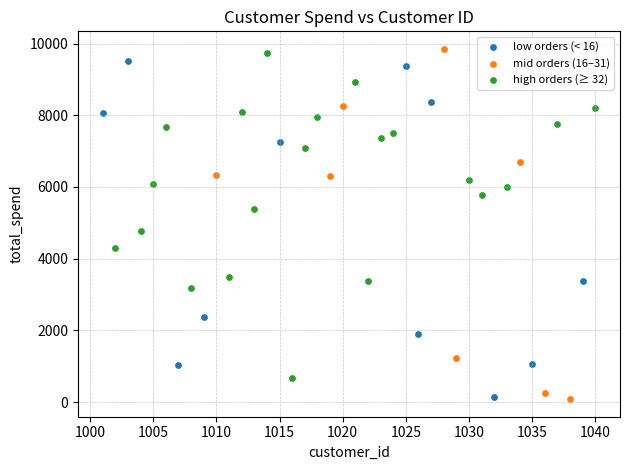

Which series has the widest spread of Y values?

mid orders (16–31)